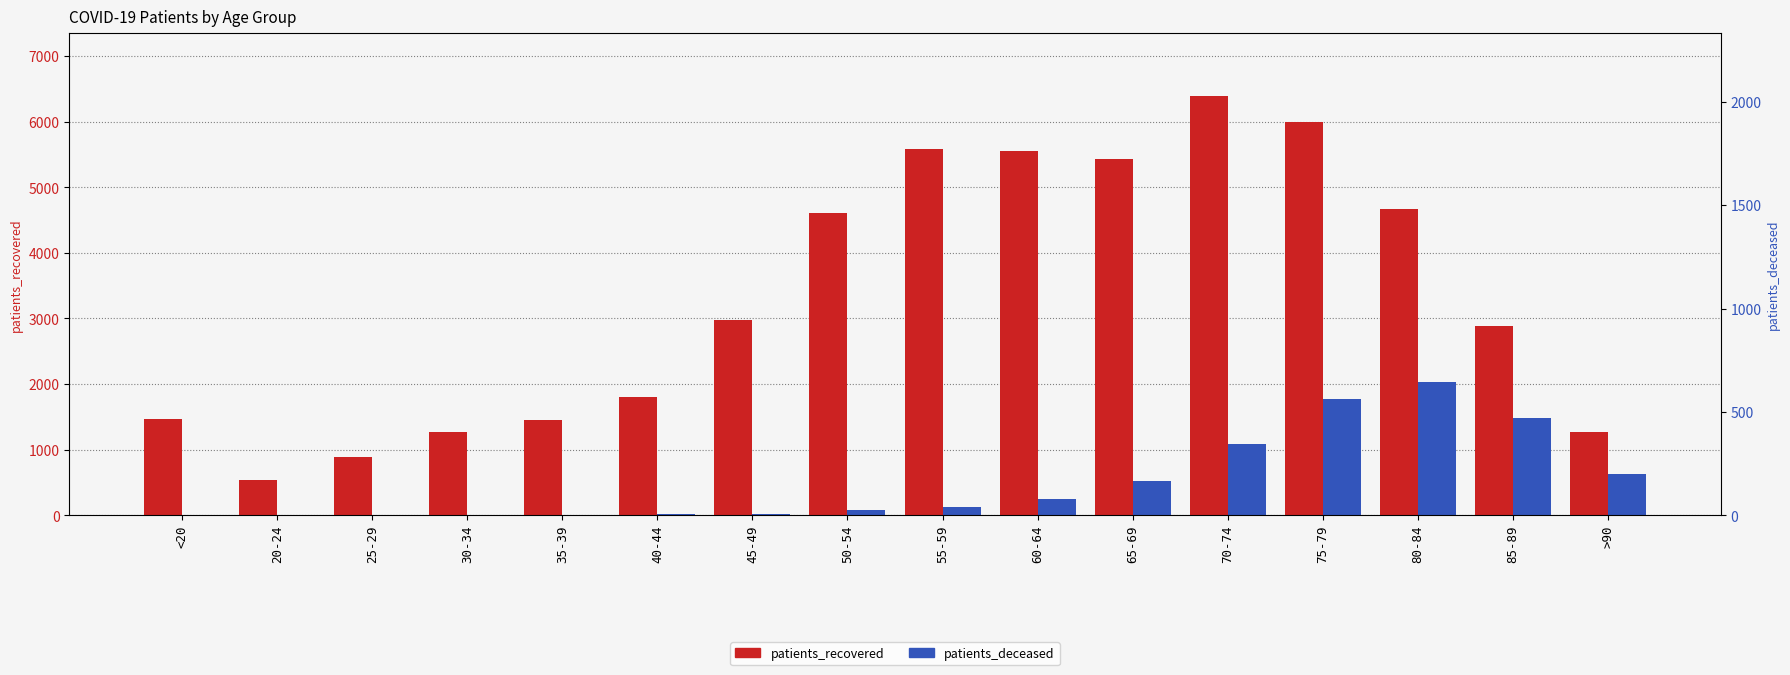

What is the maximum value for patients_recovered?

6388